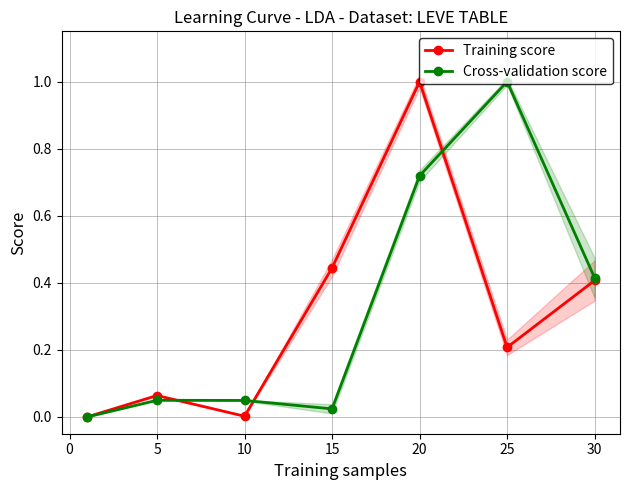

After their last crossing, which series has the higher values: Training score or Cross-validation score?

Cross-validation score